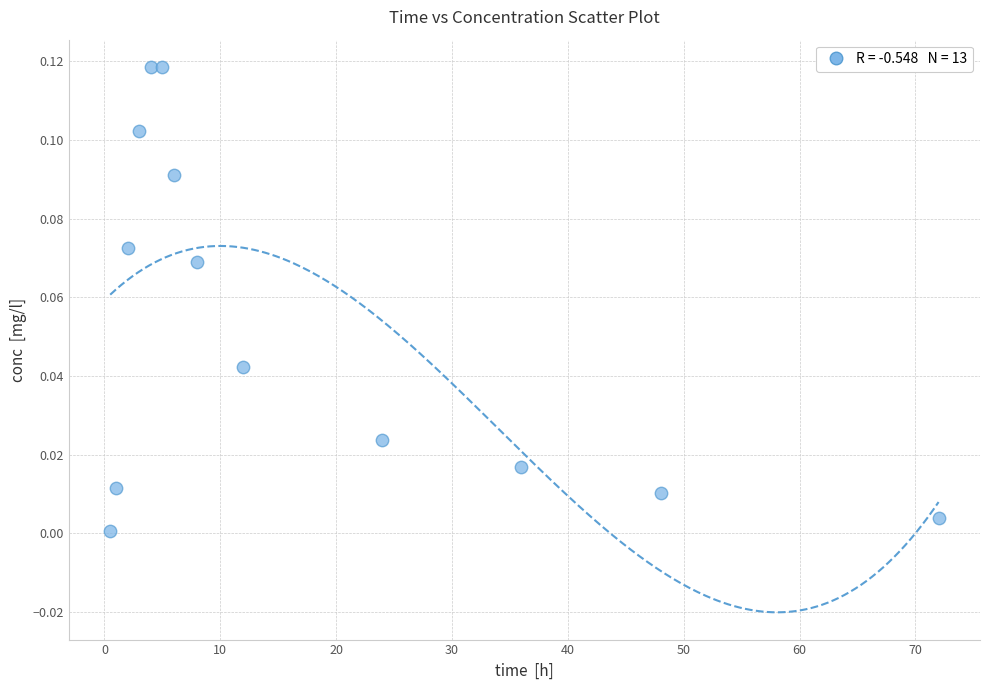

Count the number of points in this scatter plot.

13